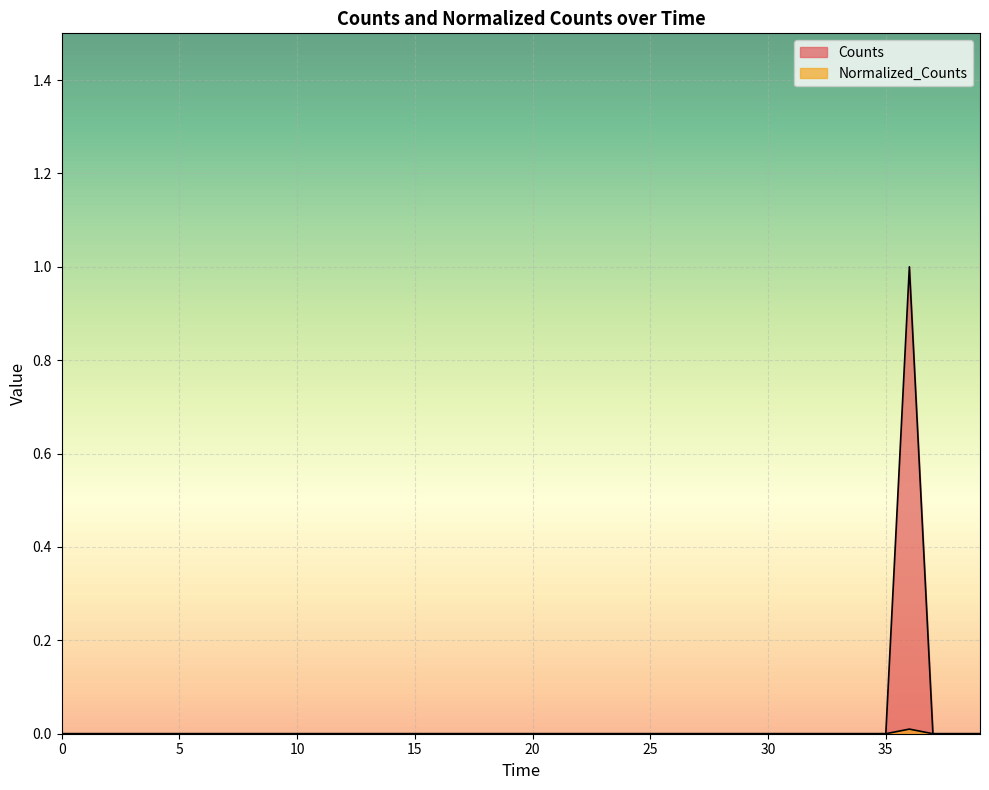

True or false: Normalized_Counts and Counts cross at least once.

False